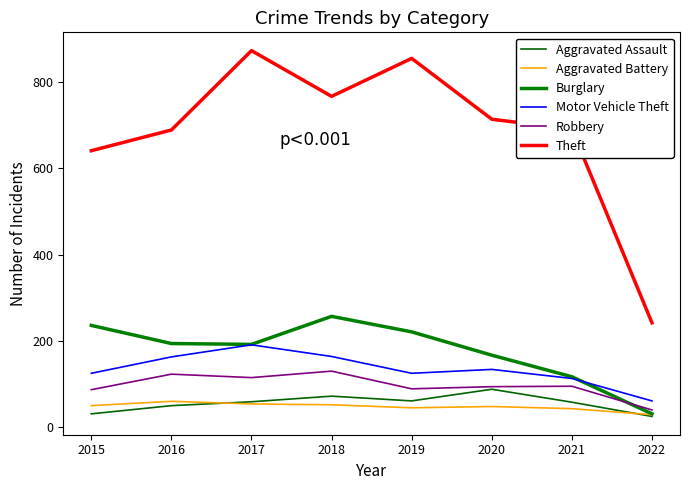

How many interior local valleys does the Burglary series have?

1